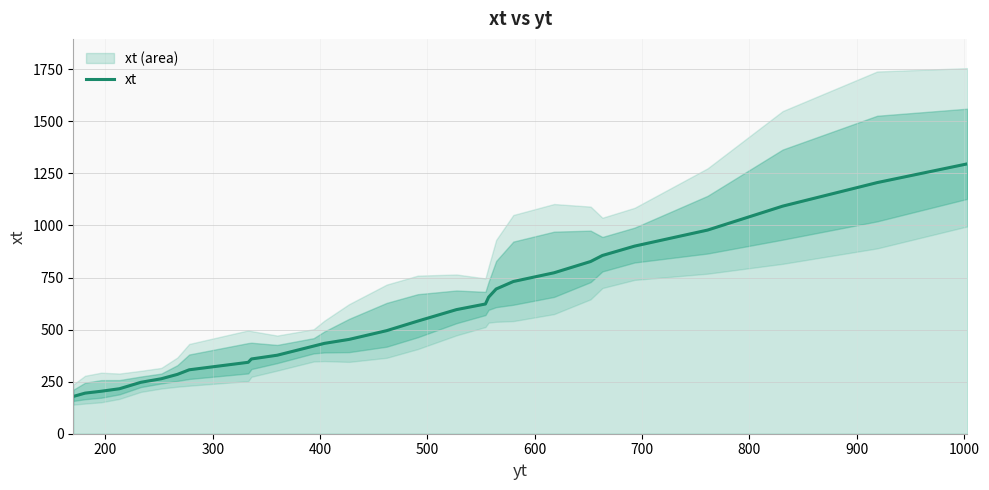

What is the value of the 3rd point from the left?

204